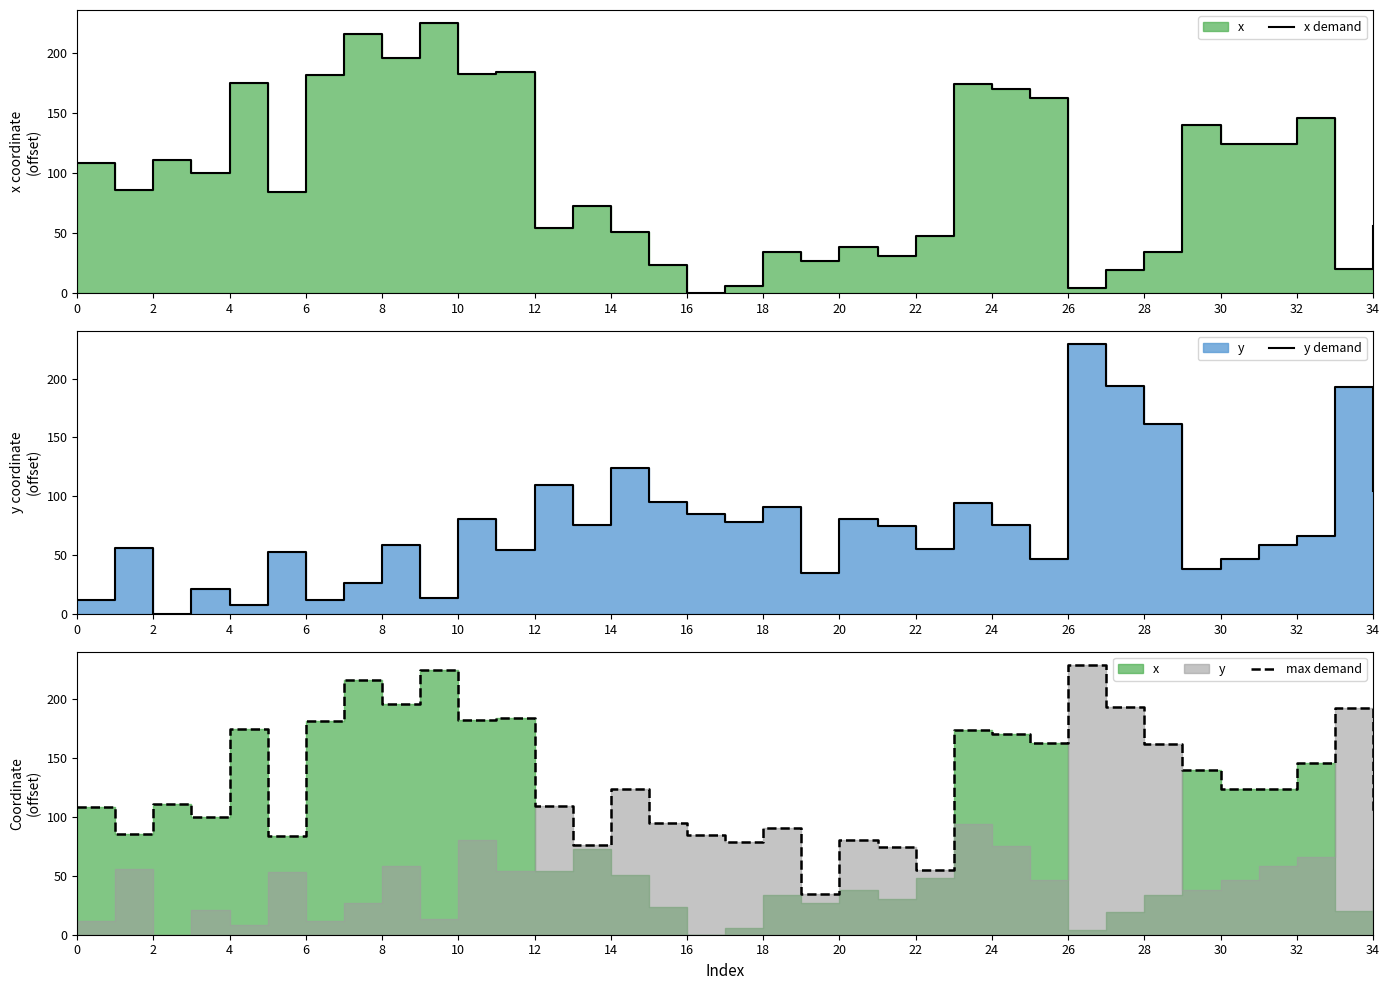

How many values in x demand are above zero?

34